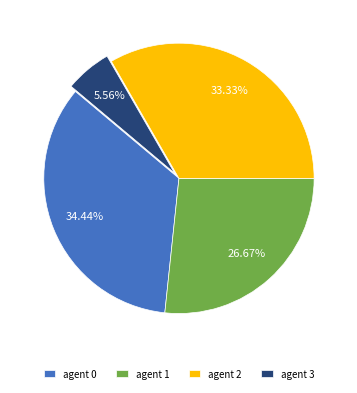

Is the sum of agent 1 and agent 2 greater than half?

Yes